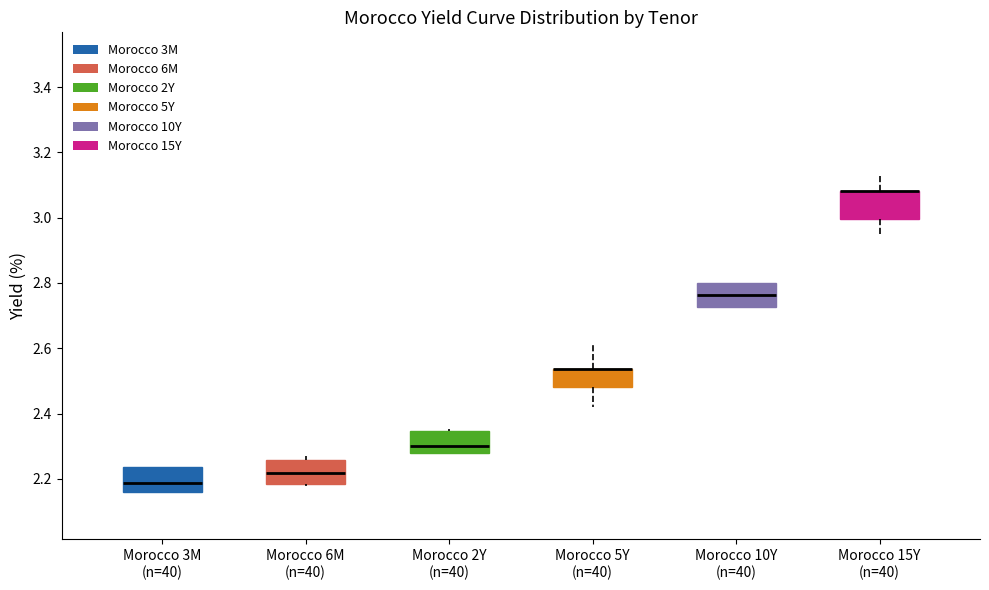

Reading left to right, transcribe this box plot: for each box, give where its median line is, the range the box spans, and where its two whiskers end, as read against the y-axis. The values are not printed on the chart, so give them approximately, as read against the axis.

Morocco 3M (n=40): median 2.18, box 2.16 to 2.24, whiskers 2.16 to 2.24
Morocco 6M (n=40): median 2.22, box 2.18 to 2.26, whiskers 2.18 (just below the box's lower edge) to 2.28
Morocco 2Y (n=40): median 2.30, box 2.28 to 2.34, whiskers 2.28 to 2.36
Morocco 5Y (n=40): median 2.54 (drawn on the box's upper edge), box 2.48 to 2.54, whiskers 2.42 to 2.62
Morocco 10Y (n=40): median 2.76, box 2.72 to 2.80, whiskers 2.72 to 2.80
Morocco 15Y (n=40): median 3.08 (drawn on the box's upper edge), box 3.00 to 3.08, whiskers 2.96 to 3.14